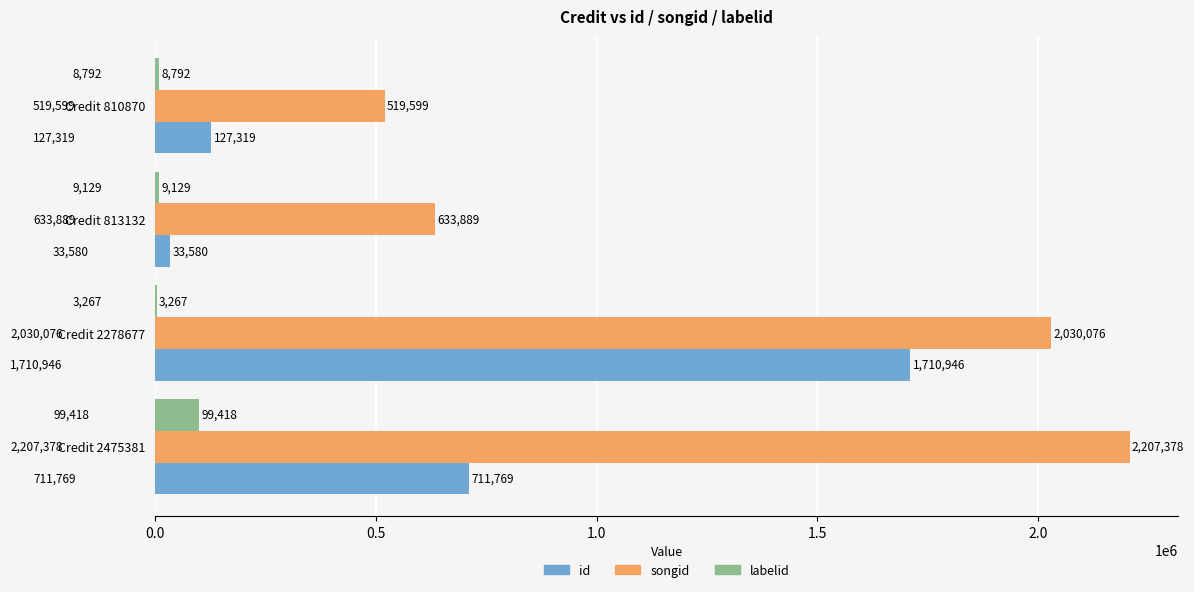

At which label is id closest to 872263?

Credit 2475381